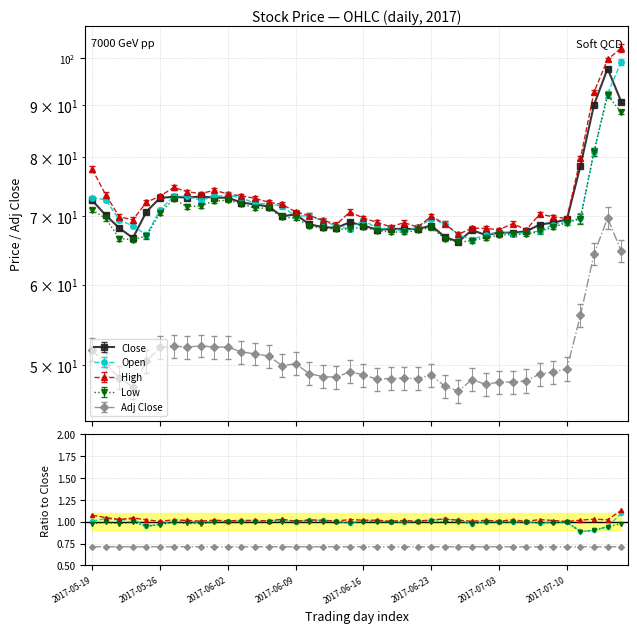

Reading left to right, transcribe all the data shown in this chart.

Close: 2017-05-19=72.5	2017-05-22=70.2	2017-05-23=68.2	2017-05-24=66.7	2017-05-25=70.8	2017-05-26=73.0	2017-05-29=73.2	2017-05-30=73.0	2017-05-31=73.2	2017-06-01=73.0	2017-06-02=73.0	2017-06-05=72.2	2017-06-06=71.9	2017-06-07=71.5	2017-06-08=70.0	2017-06-09=70.3	2017-06-12=68.8	2017-06-13=68.3	2017-06-14=68.2	2017-06-15=69.0	2017-06-16=68.5	2017-06-19=67.9	2017-06-20=68.0	2017-06-21=68.0	2017-06-22=68.0	2017-06-23=68.5	2017-06-27=66.8	2017-06-28=66.1	2017-06-29=67.8	2017-06-30=67.1	2017-07-03=67.5	2017-07-04=67.5	2017-07-05=67.7	2017-07-06=68.7	2017-07-07=69.0	2017-07-10=69.5	2017-07-11=78.5	2017-07-12=90.0	2017-07-13=97.7	2017-07-14=90.7
Open: 2017-05-19=73.0	2017-05-22=72.7	2017-05-23=69.4	2017-05-24=68.5	2017-05-25=67.1	2017-05-26=71.0	2017-05-29=73.2	2017-05-30=73.2	2017-05-31=72.5	2017-06-01=73.2	2017-06-02=73.4	2017-06-05=73.0	2017-06-06=72.0	2017-06-07=72.0	2017-06-08=71.6	2017-06-09=70.0	2017-06-12=70.1	2017-06-13=69.2	2017-06-14=68.5	2017-06-15=68.0	2017-06-16=69.4	2017-06-19=68.1	2017-06-20=68.1	2017-06-21=67.7	2017-06-22=68.3	2017-06-23=69.6	2017-06-27=68.8	2017-06-28=67.1	2017-06-29=66.4	2017-06-30=67.2	2017-07-03=67.5	2017-07-04=67.2	2017-07-05=67.5	2017-07-06=67.7	2017-07-07=68.7	2017-07-10=69.1	2017-07-11=69.8	2017-07-12=81.0	2017-07-13=92.3	2017-07-14=99.2
High: 2017-05-19=77.8	2017-05-22=73.5	2017-05-23=69.9	2017-05-24=69.5	2017-05-25=72.2	2017-05-26=73.2	2017-05-29=74.7	2017-05-30=74.0	2017-05-31=73.7	2017-06-01=74.2	2017-06-02=73.6	2017-06-05=73.3	2017-06-06=72.9	2017-06-07=72.2	2017-06-08=71.9	2017-06-09=70.7	2017-06-12=70.1	2017-06-13=69.4	2017-06-14=68.7	2017-06-15=70.7	2017-06-16=69.7	2017-06-19=69.0	2017-06-20=68.3	2017-06-21=69.0	2017-06-22=68.3	2017-06-23=70.0	2017-06-27=68.8	2017-06-28=67.2	2017-06-29=68.2	2017-06-30=68.1	2017-07-03=67.9	2017-07-04=68.8	2017-07-05=67.9	2017-07-06=70.3	2017-07-07=69.9	2017-07-10=69.7	2017-07-11=79.8	2017-07-12=92.7	2017-07-13=99.8	2017-07-14=102.3
Low: 2017-05-19=71.0	2017-05-22=69.7	2017-05-23=66.5	2017-05-24=66.4	2017-05-25=67.0	2017-05-26=70.5	2017-05-29=72.8	2017-05-30=71.5	2017-05-31=71.7	2017-06-01=72.5	2017-06-02=72.5	2017-06-05=72.0	2017-06-06=71.3	2017-06-07=71.3	2017-06-08=69.8	2017-06-09=69.7	2017-06-12=68.5	2017-06-13=68.1	2017-06-14=68.0	2017-06-15=68.0	2017-06-16=68.3	2017-06-19=67.8	2017-06-20=67.5	2017-06-21=67.5	2017-06-22=67.8	2017-06-23=68.2	2017-06-27=66.5	2017-06-28=66.0	2017-06-29=66.2	2017-06-30=66.7	2017-07-03=67.0	2017-07-04=67.2	2017-07-05=67.2	2017-07-06=67.7	2017-07-07=68.3	2017-07-10=69.0	2017-07-11=69.6	2017-07-12=81.0	2017-07-13=92.0	2017-07-14=88.5
Adj Close: 2017-05-19=51.8	2017-05-22=50.1	2017-05-23=48.6	2017-05-24=47.6	2017-05-25=50.5	2017-05-26=52.1	2017-05-29=52.2	2017-05-30=52.1	2017-05-31=52.2	2017-06-01=52.1	2017-06-02=52.1	2017-06-05=51.5	2017-06-06=51.3	2017-06-07=51.1	2017-06-08=50.0	2017-06-09=50.2	2017-06-12=49.1	2017-06-13=48.7	2017-06-14=48.7	2017-06-15=49.3	2017-06-16=48.9	2017-06-19=48.5	2017-06-20=48.5	2017-06-21=48.6	2017-06-22=48.5	2017-06-23=48.9	2017-06-27=47.7	2017-06-28=47.2	2017-06-29=48.4	2017-06-30=47.9	2017-07-03=48.1	2017-07-04=48.1	2017-07-05=48.3	2017-07-06=49.0	2017-07-07=49.2	2017-07-10=49.6	2017-07-11=56.0	2017-07-12=64.3	2017-07-13=69.7	2017-07-14=64.7